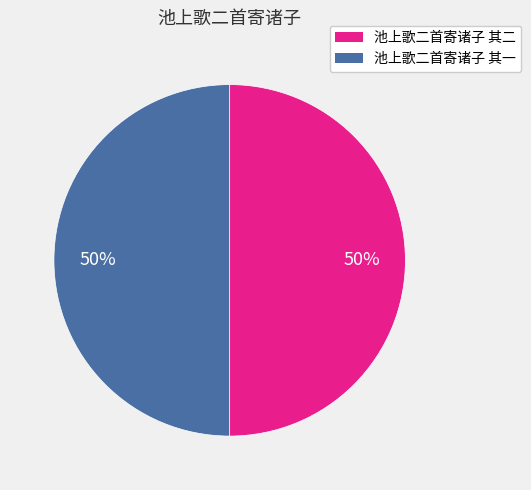

To the nearest percent, what portion does 池上歌二首寄诸子 其一 represent?

50%